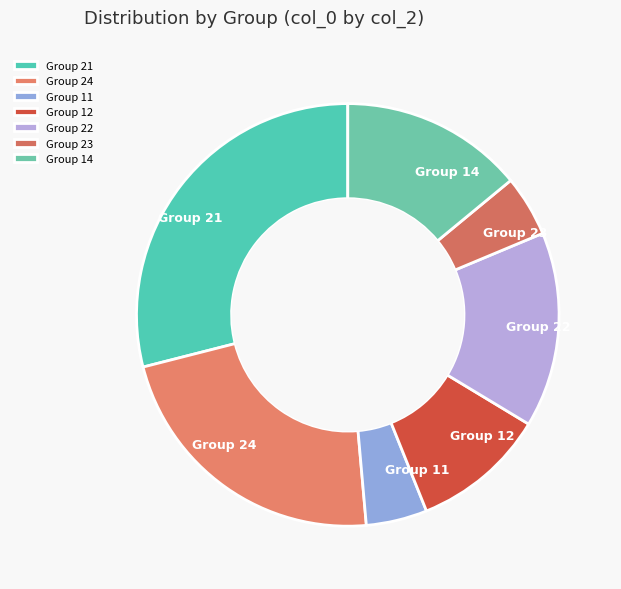

Is there a majority slice in this chart?

No